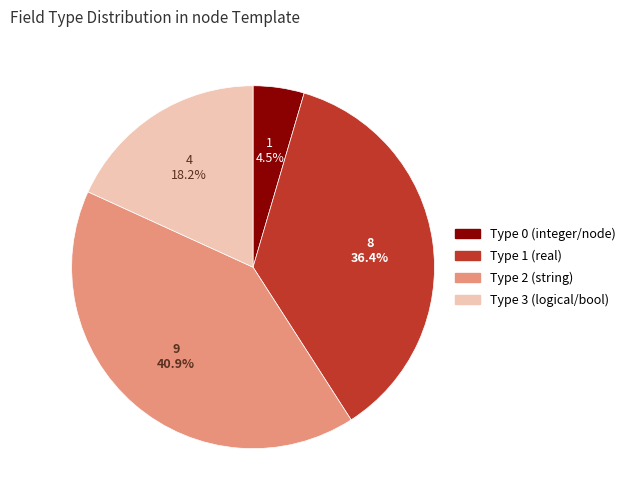

Is there a majority slice in this chart?

No